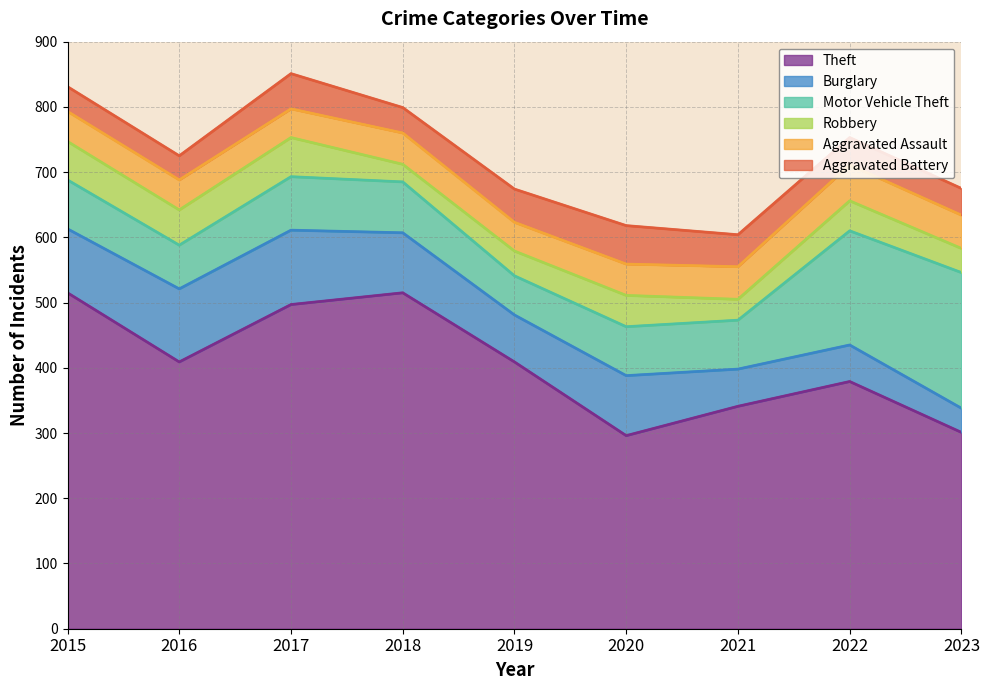

What is the lowest value of the Aggravated Assault series?

44